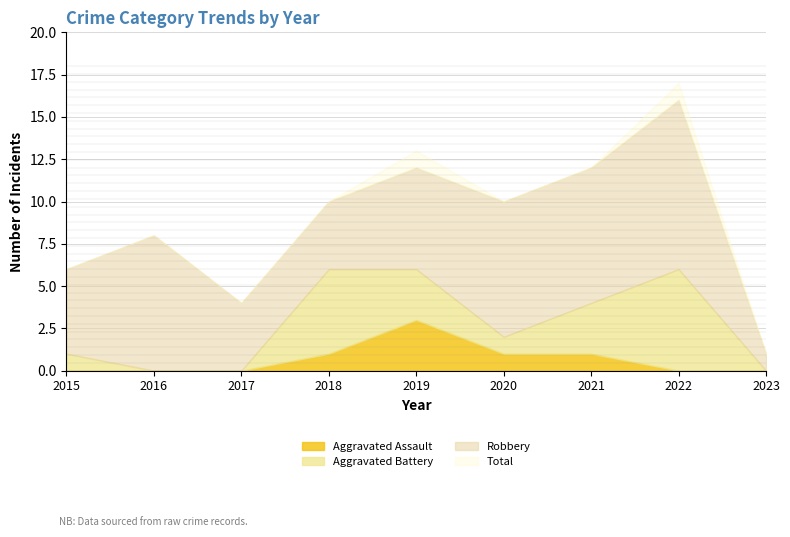

Does the chart display data point markers on the line(s)?

No